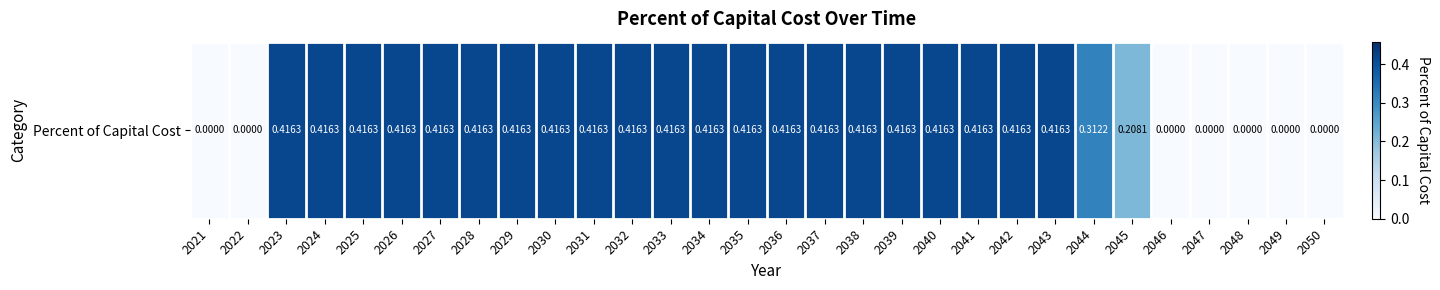

Which category has the highest value across all series?

2023